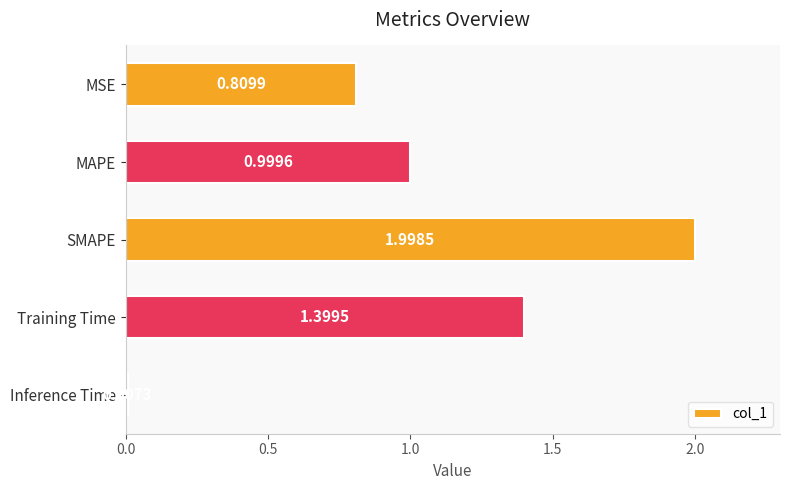

Rank the categories by value from lowest to highest.

Inference Time, MSE, MAPE, Training Time, SMAPE